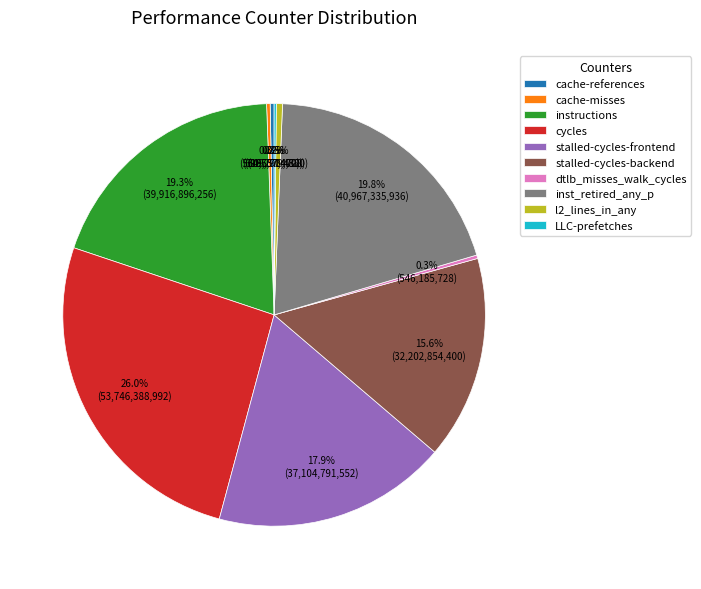

Which slice is the largest?

cycles